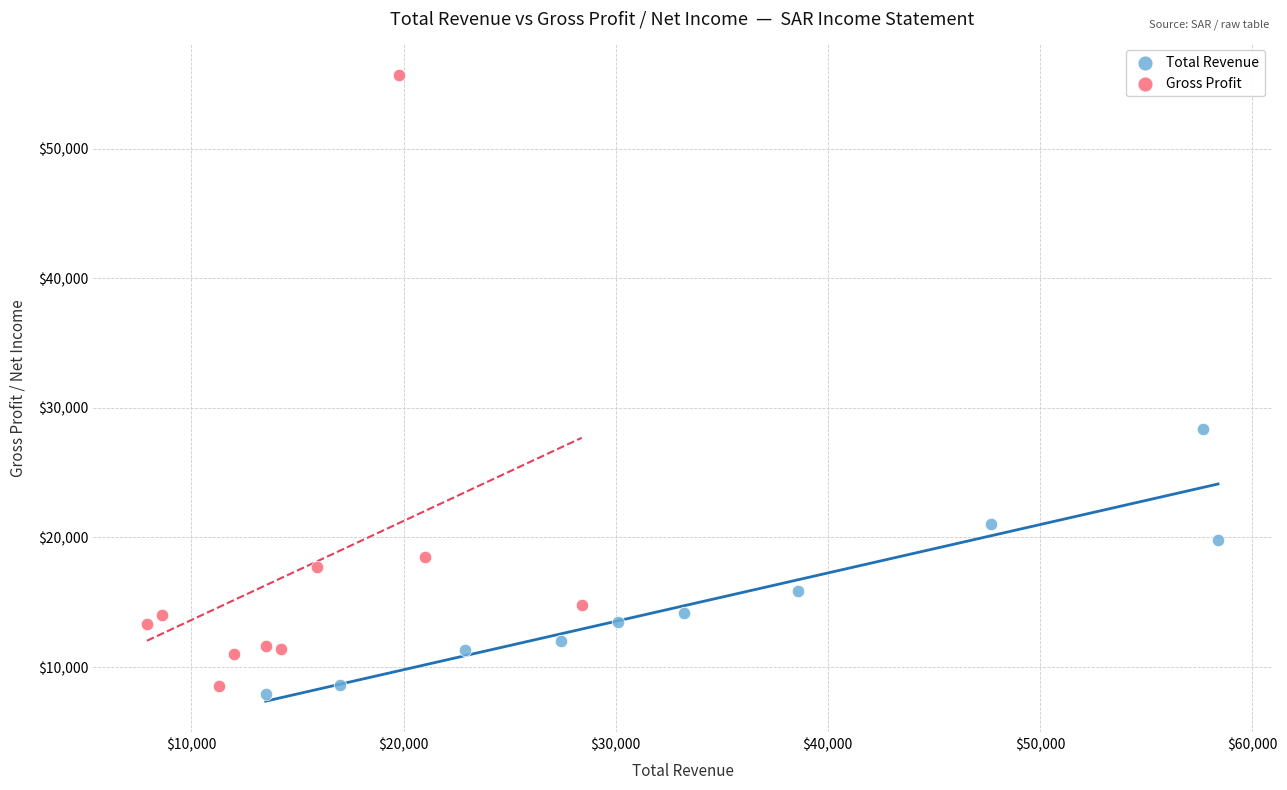

What are all the series names shown in the legend?

Total Revenue, Gross Profit